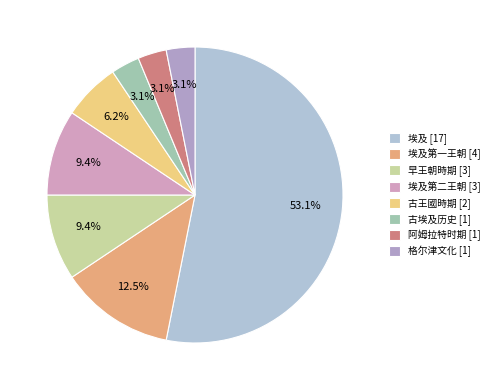

Count the number of slices in the pie.

8